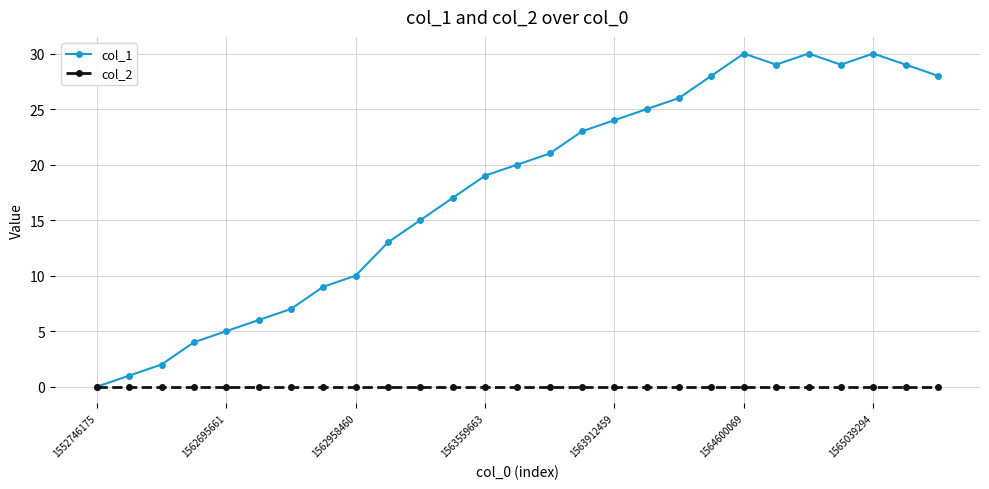

How many categories are shown in the chart?

27